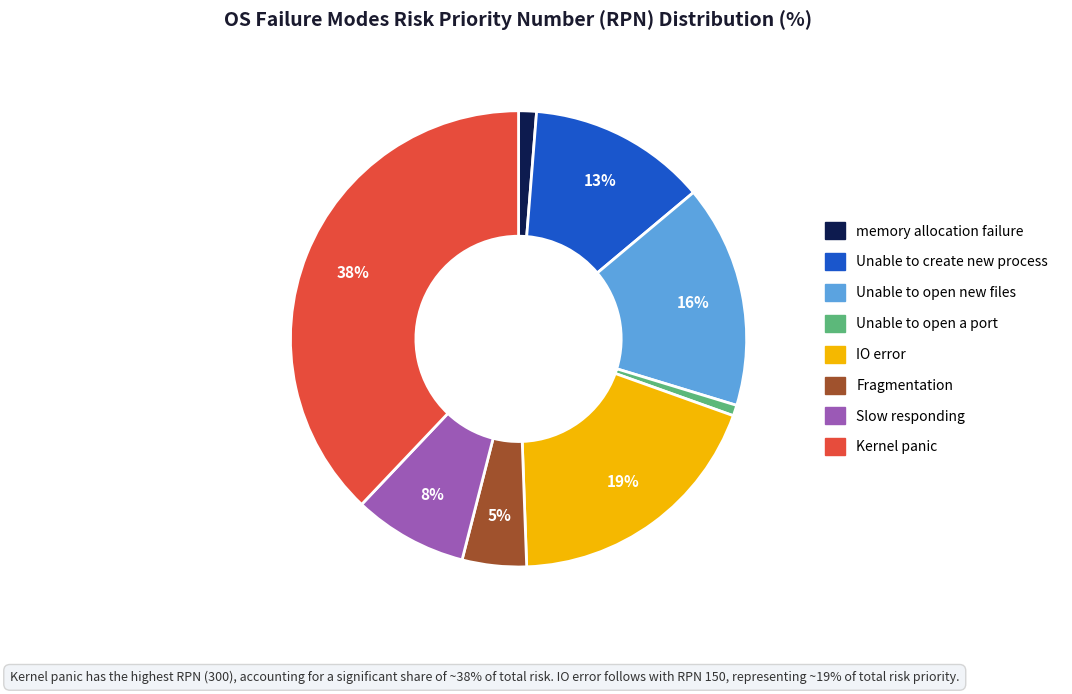

True or false: Unable to create new process accounts for 24% of the total.

False